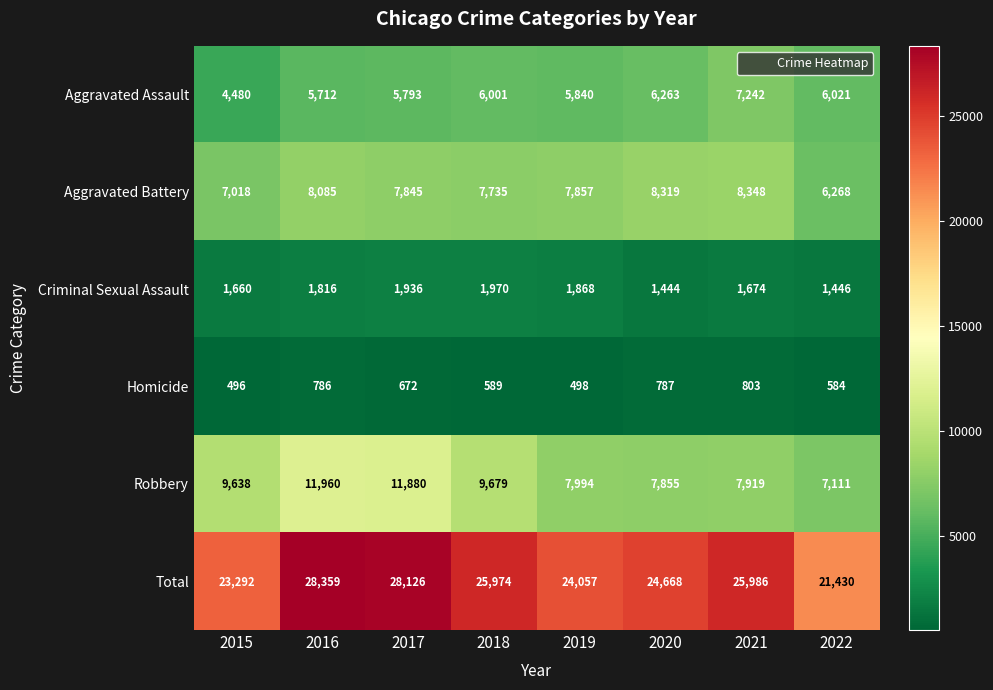

At how many categories does at least one series exceed 6554?

8